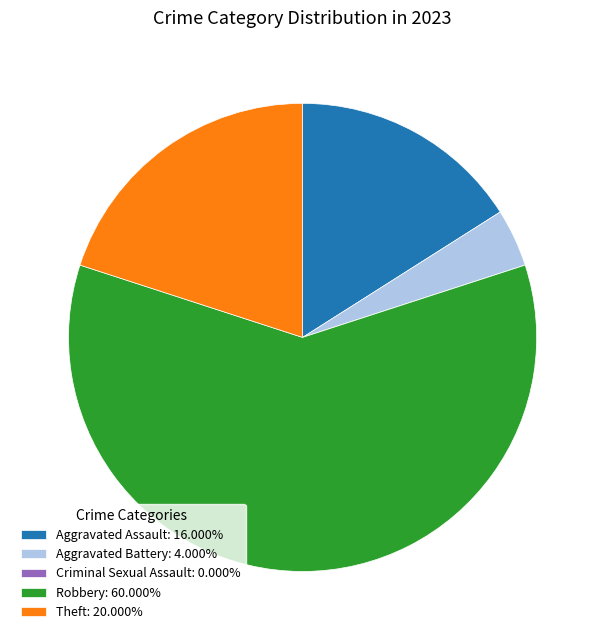

Is the sum of Aggravated Assault: 16.000% and Aggravated Battery: 4.000% greater than half?

No